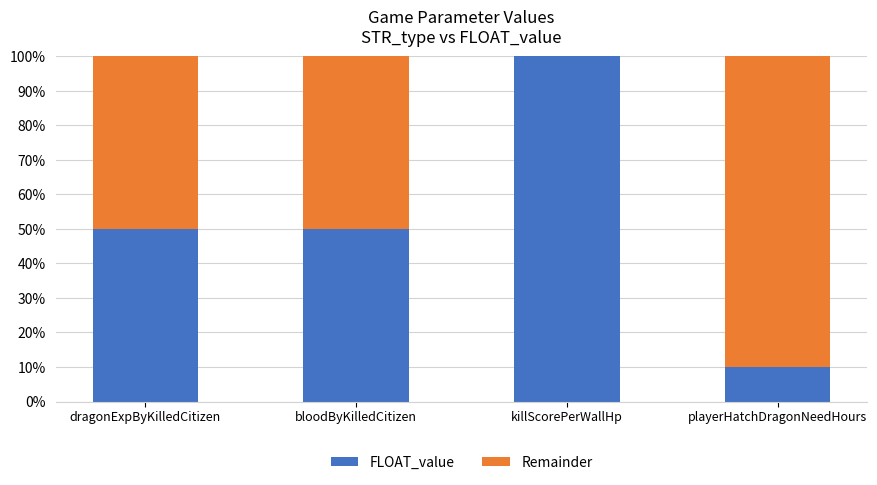

What is the total value across all series at dragonExpByKilledCitizen?

1.0